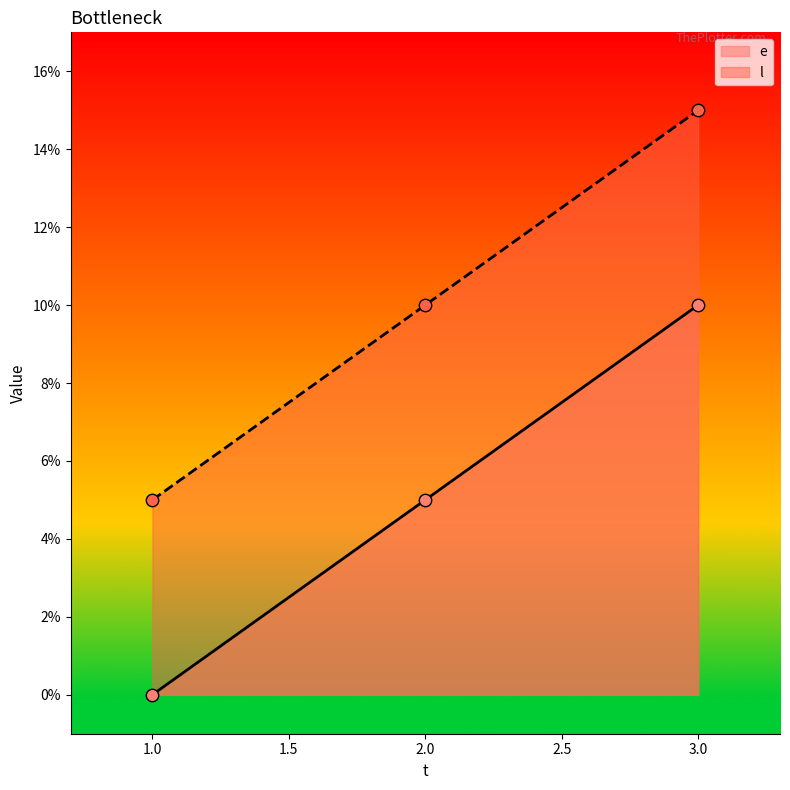

Which series reaches the minimum Y coordinate?

e